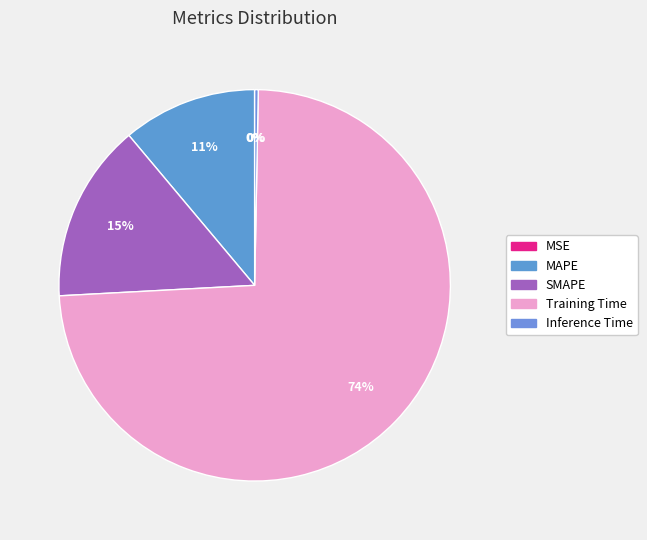

What percentage is the MAPE slice, to the nearest percent?

11%